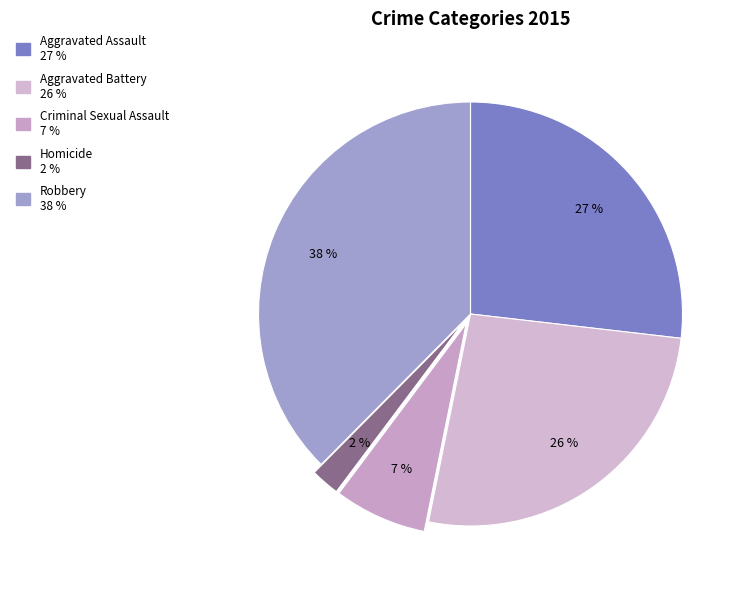

Is there any slice that represents more than half of the pie?

No